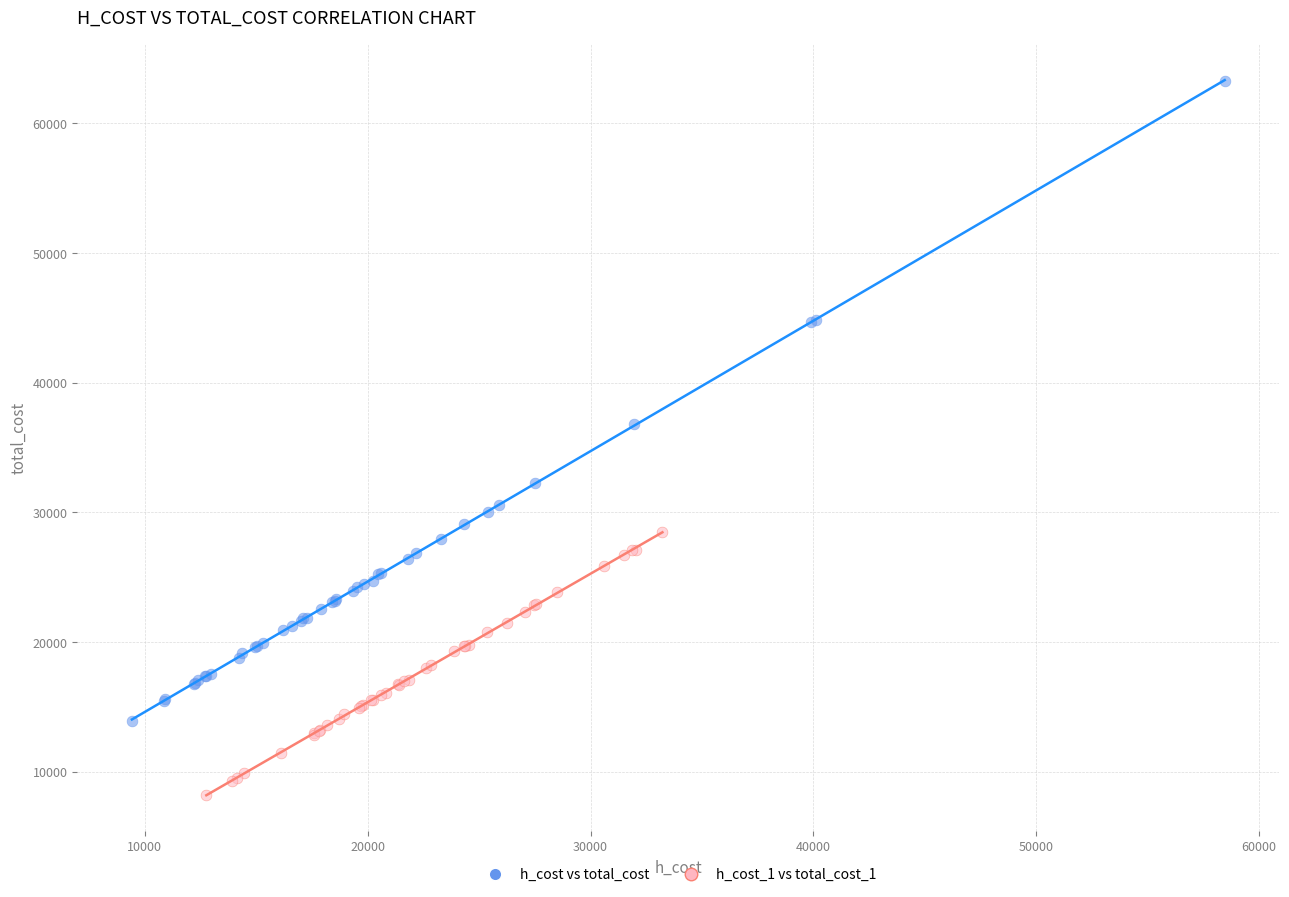

Which series reaches the maximum Y coordinate?

h_cost vs total_cost